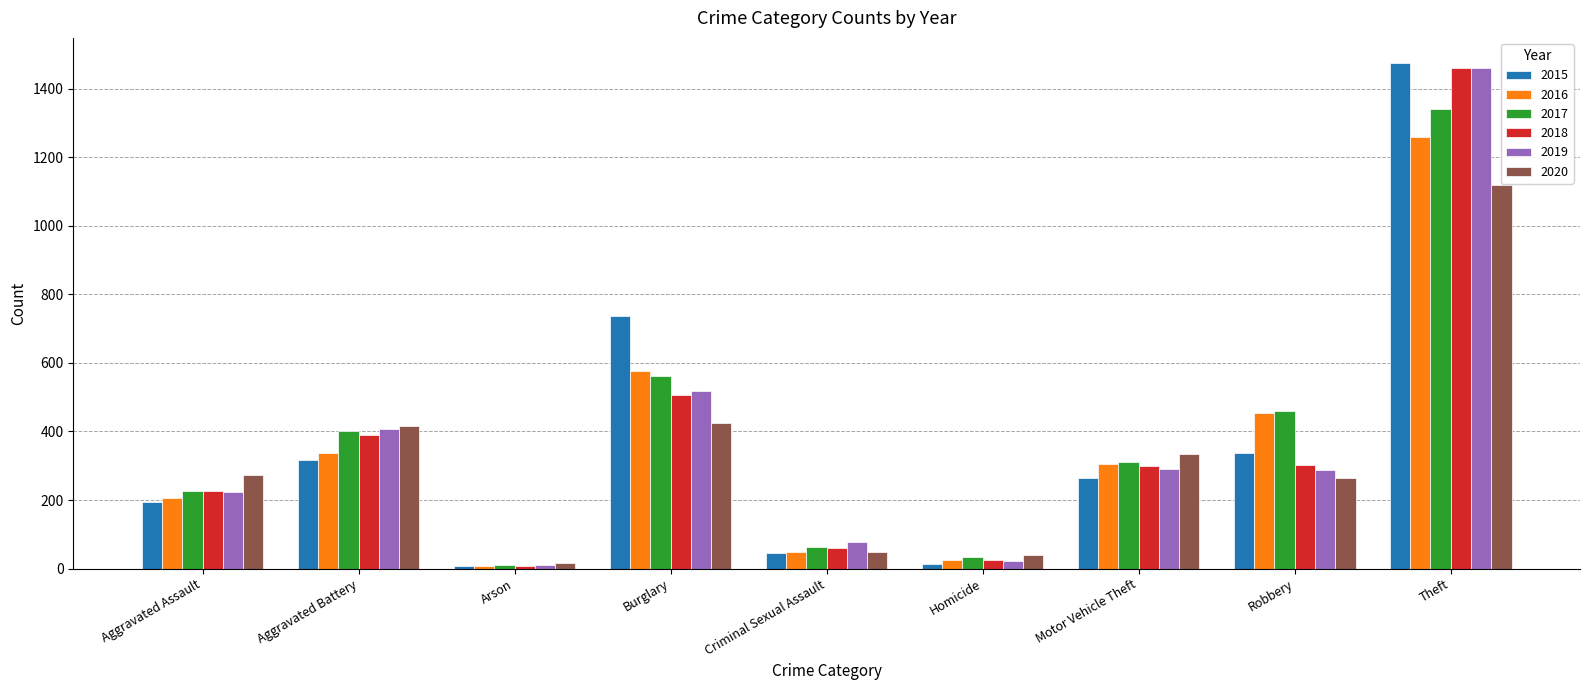

What are all the series names shown in the legend?

2015, 2016, 2017, 2018, 2019, 2020